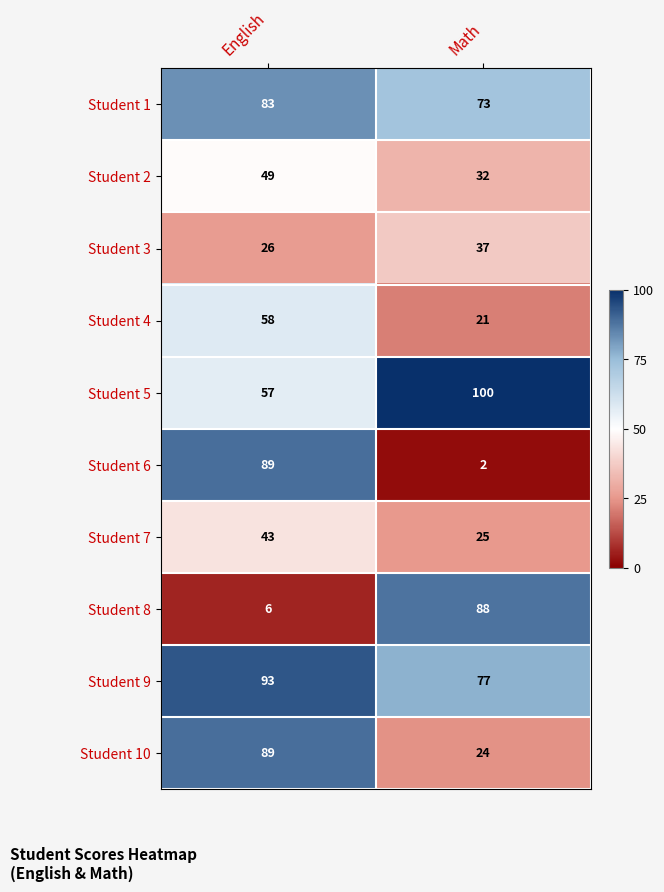

Between English and Math, which series saw the biggest shift?

Student 6